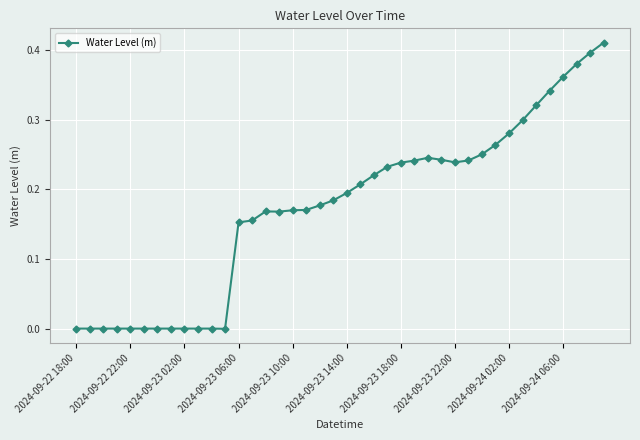

True or false: the data has more than 1 interior local peaks.

True